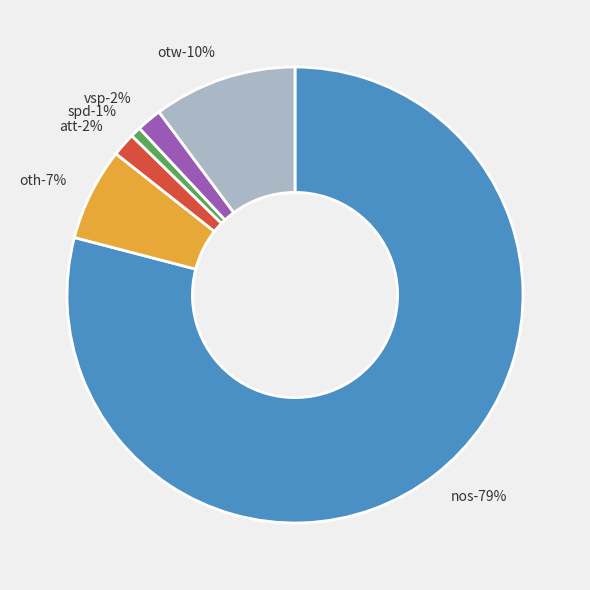

True or false: oth accounts for 7% of the total.

True